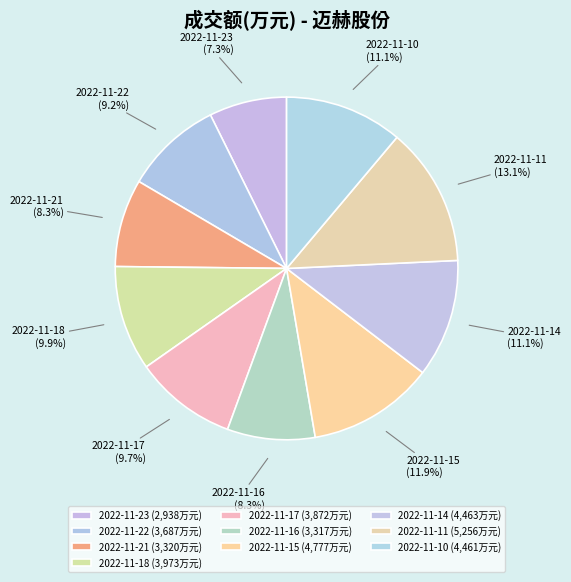

To the nearest percent, what is the combined percentage of 2022-11-21 and 2022-11-23?

16%